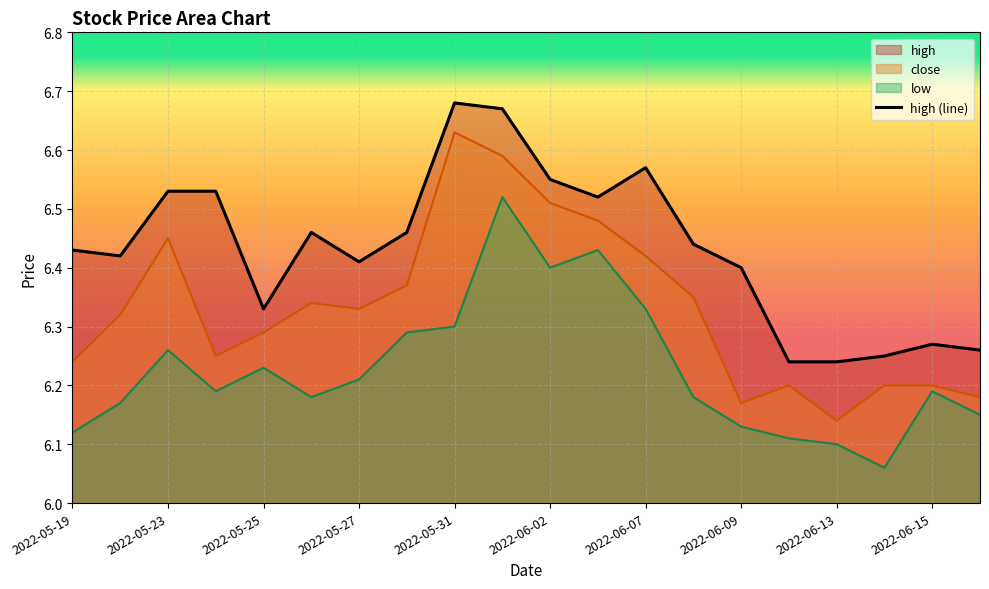

What is the average value of the close series?

6.3